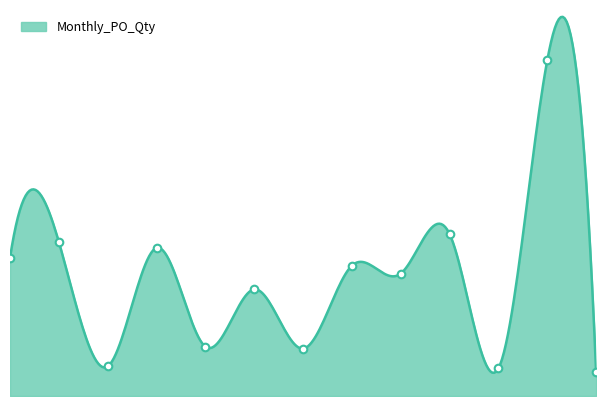

What is the change in value from 2024-07 to 2024-12?

-216